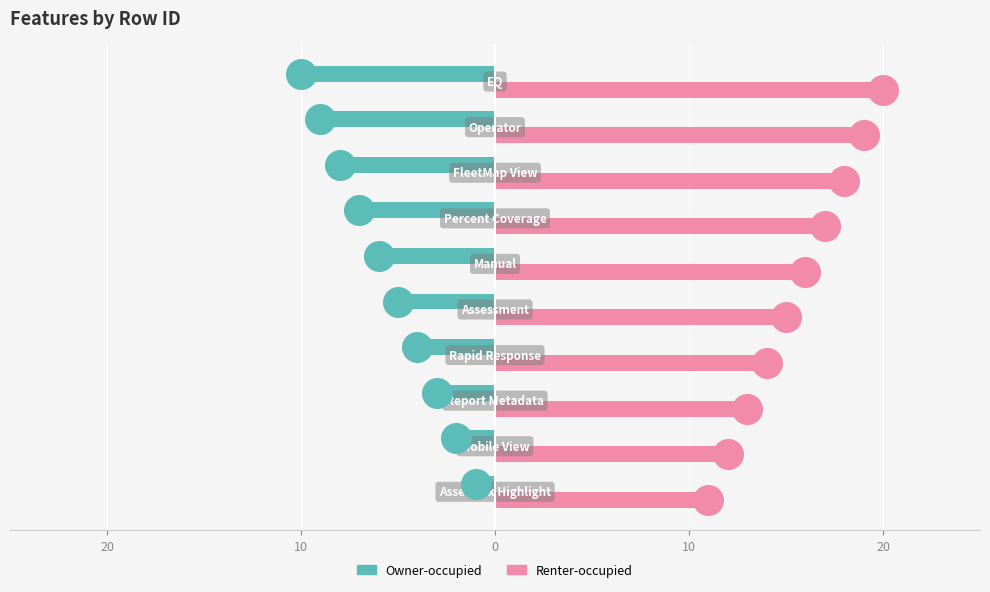

Which series has the largest Y range (max minus min)?

Owner-occupied